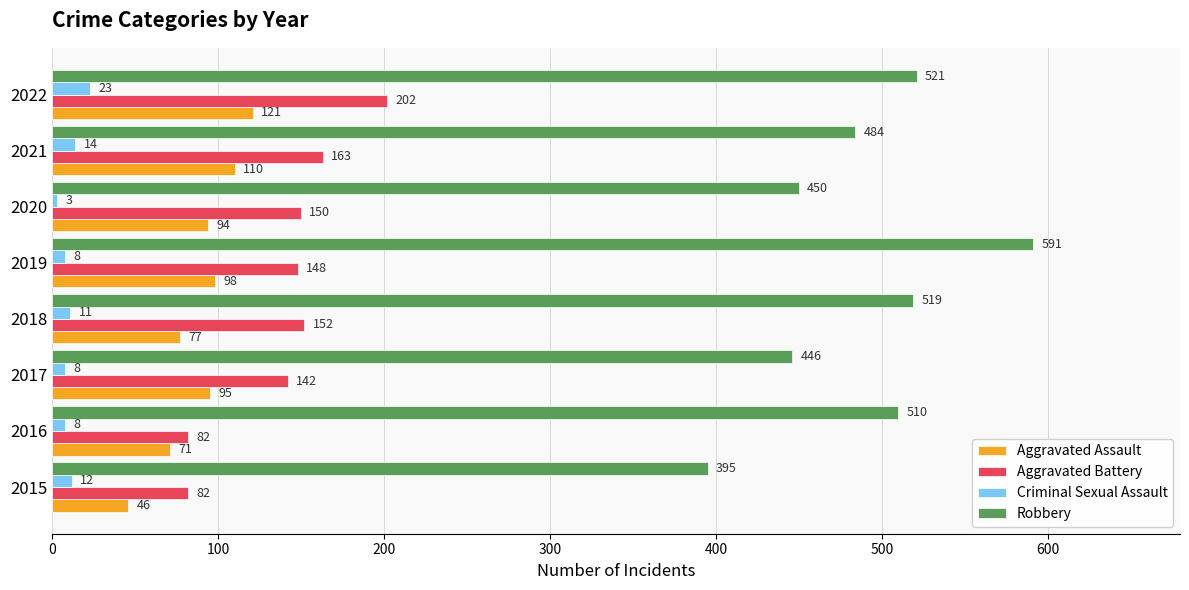

At which label is Aggravated Battery closest to 142?

2017